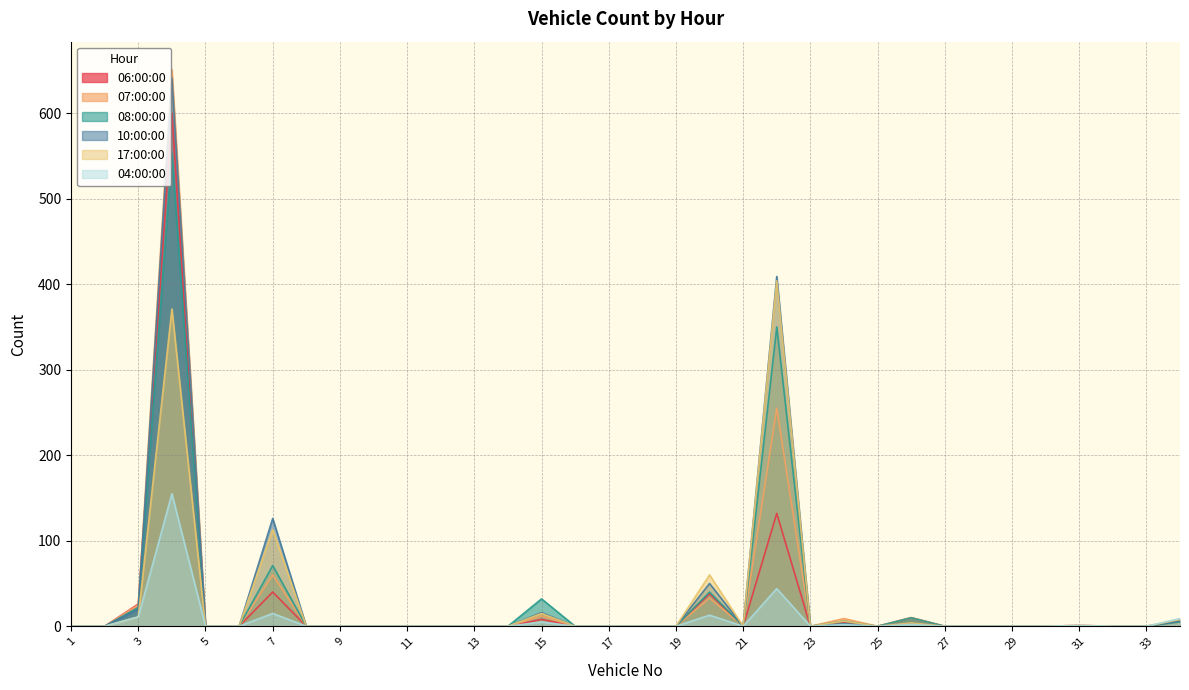

What is the maximum value shown in the chart?

651